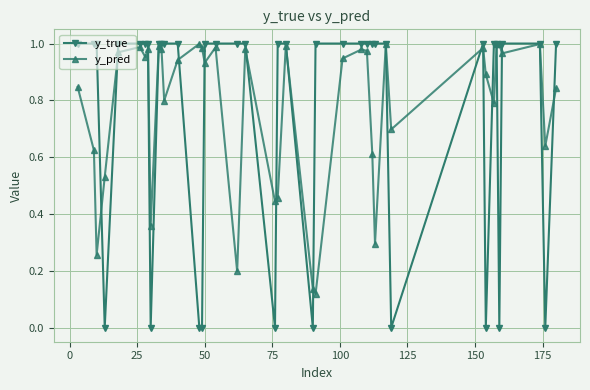

True or false: y_pred has more than 2 interior local peaks.

True